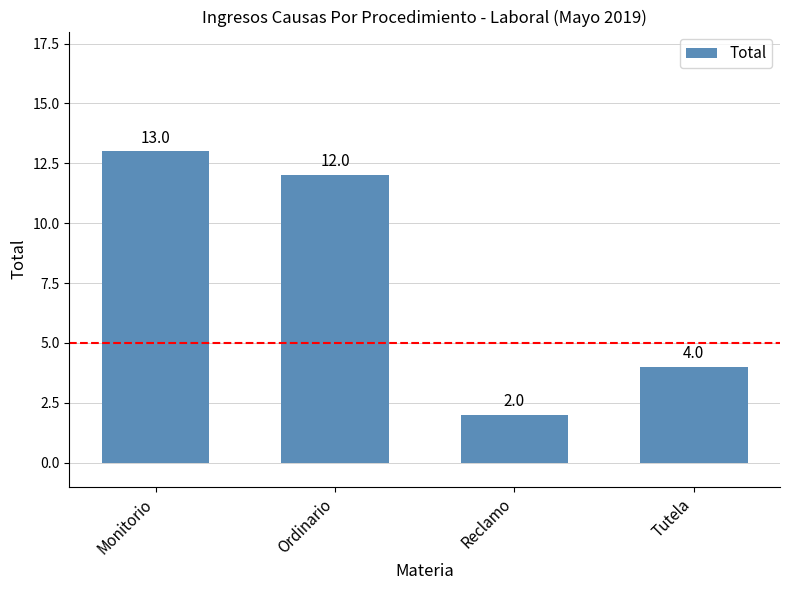

What is the difference between the maximum and minimum values?

11